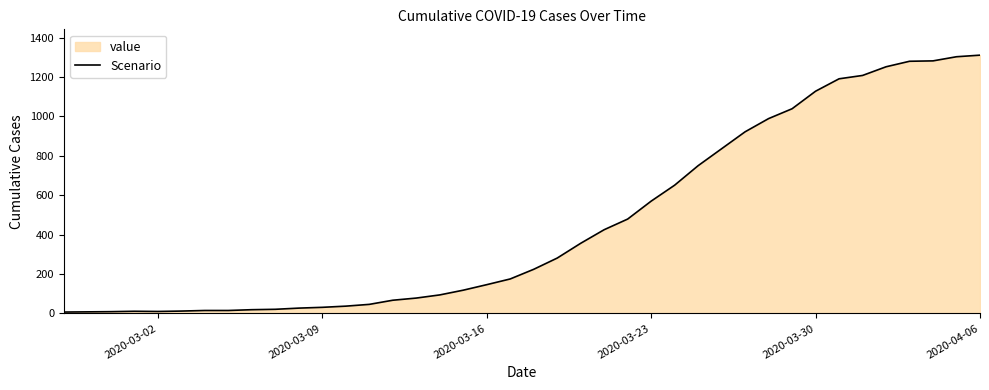

What is the maximum value shown in the chart?

1311